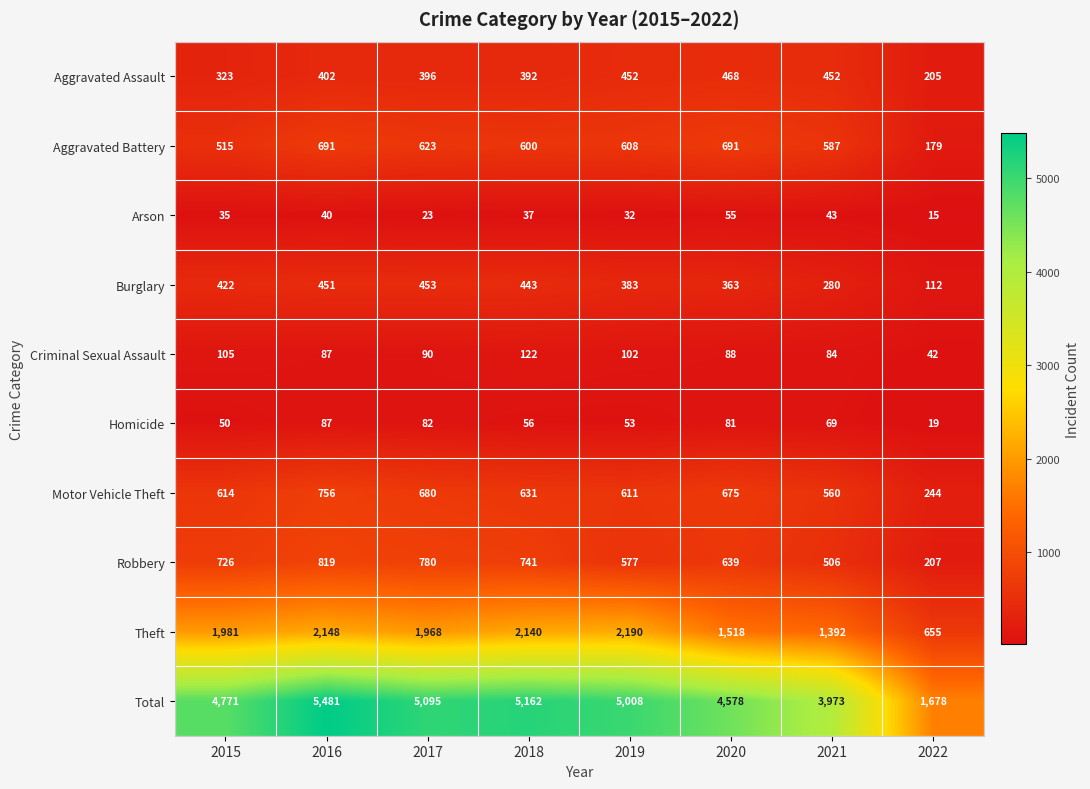

What is the highest value of the Homicide series?

87